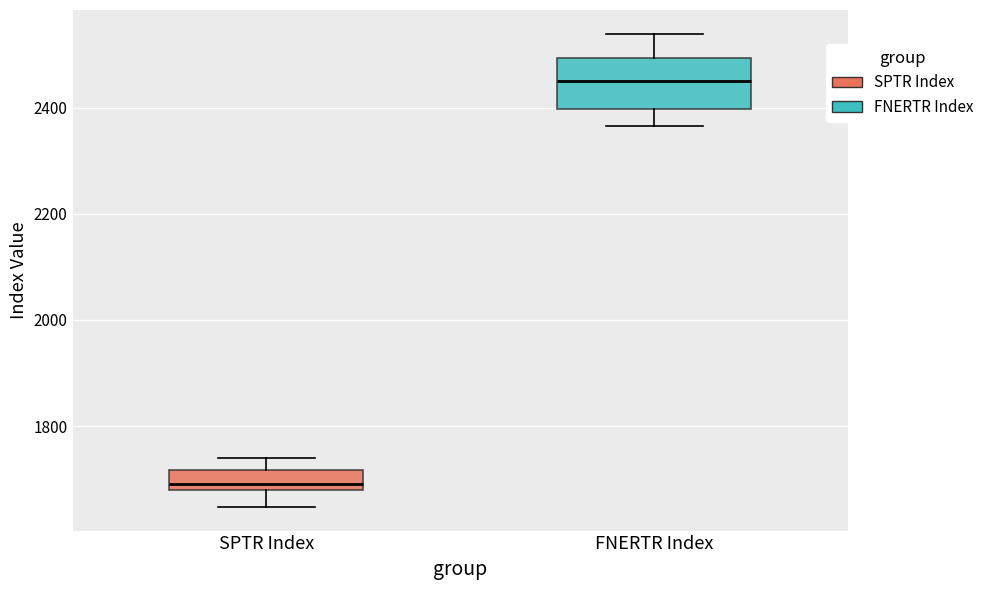

Which box is the tallest, from its lower edge to its upper edge?

FNERTR Index